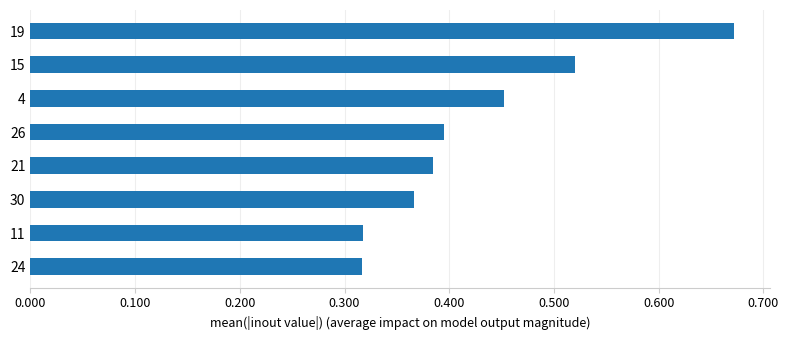

Is it true that the value at 15 is 0.9?

False